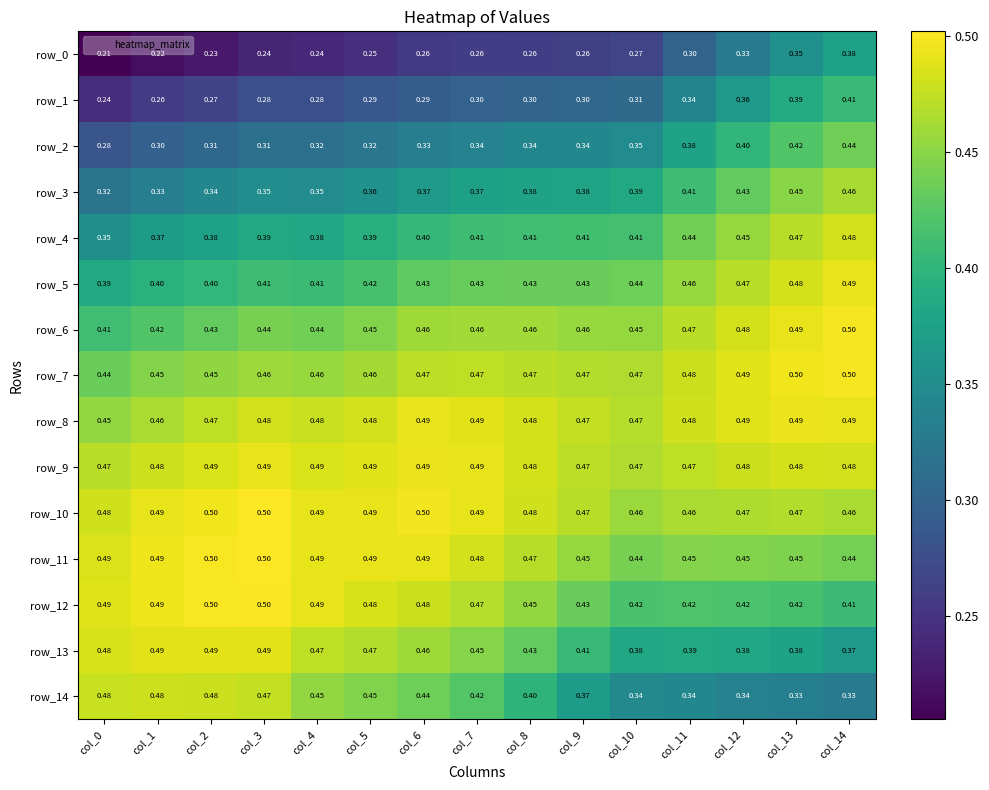

At how many categories does at least one series exceed 0?

15